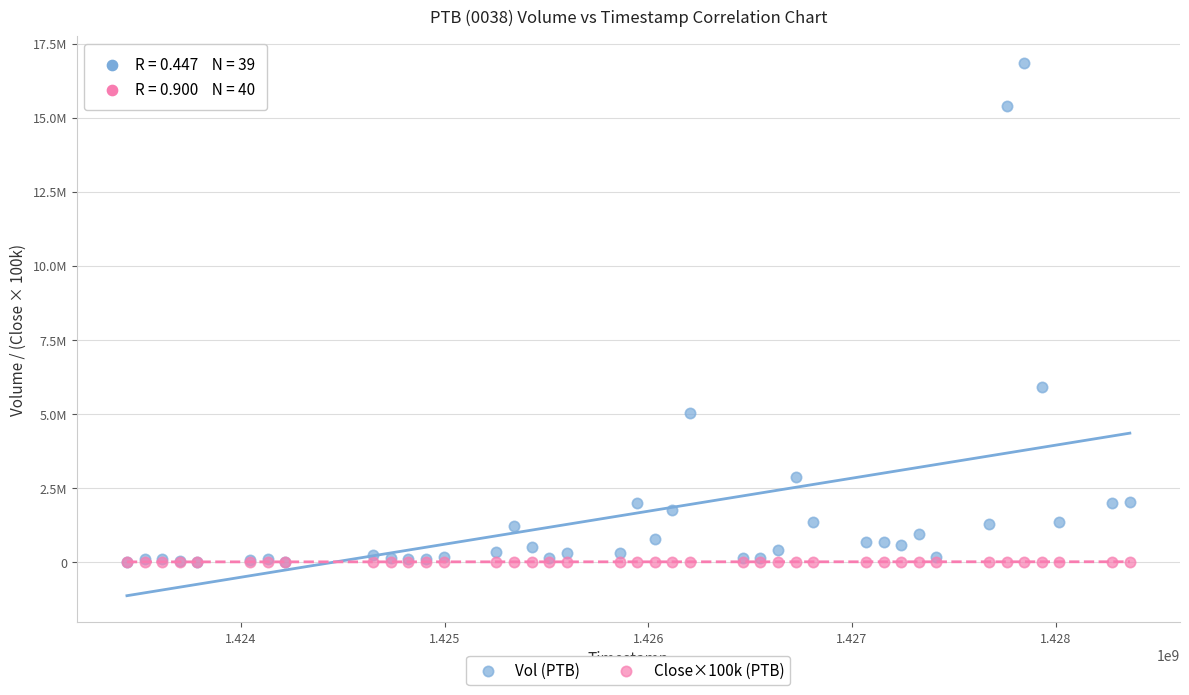

Which series contains the highest Y value?

Vol (PTB)